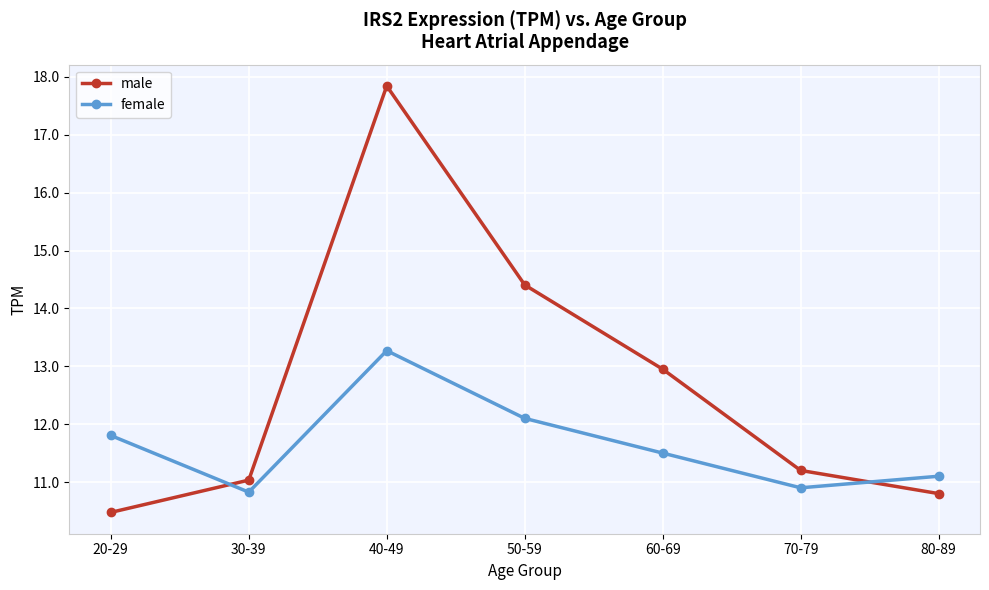

Does the chart display data point markers on the line(s)?

Yes